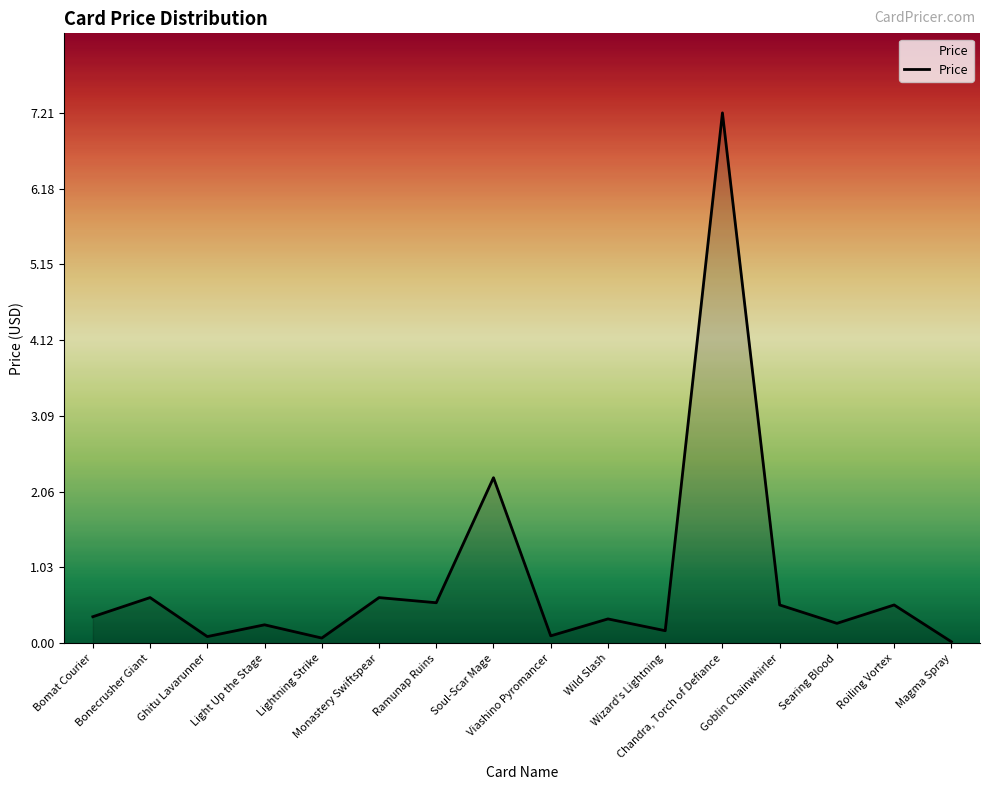

Which label corresponds to the largest value in the chart?

Chandra, Torch of Defiance